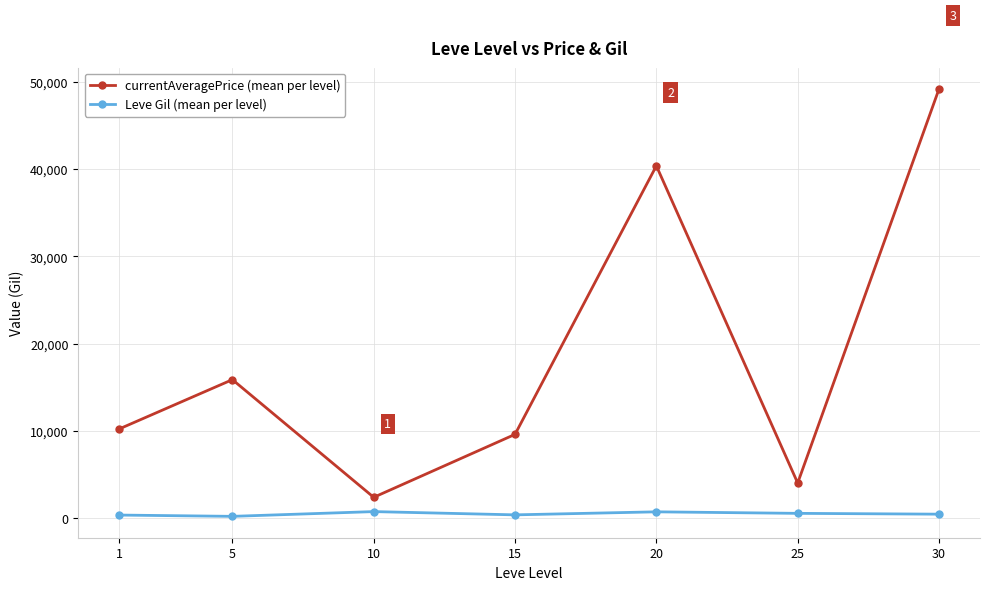

Is this an area chart (filled region under the line)?

No